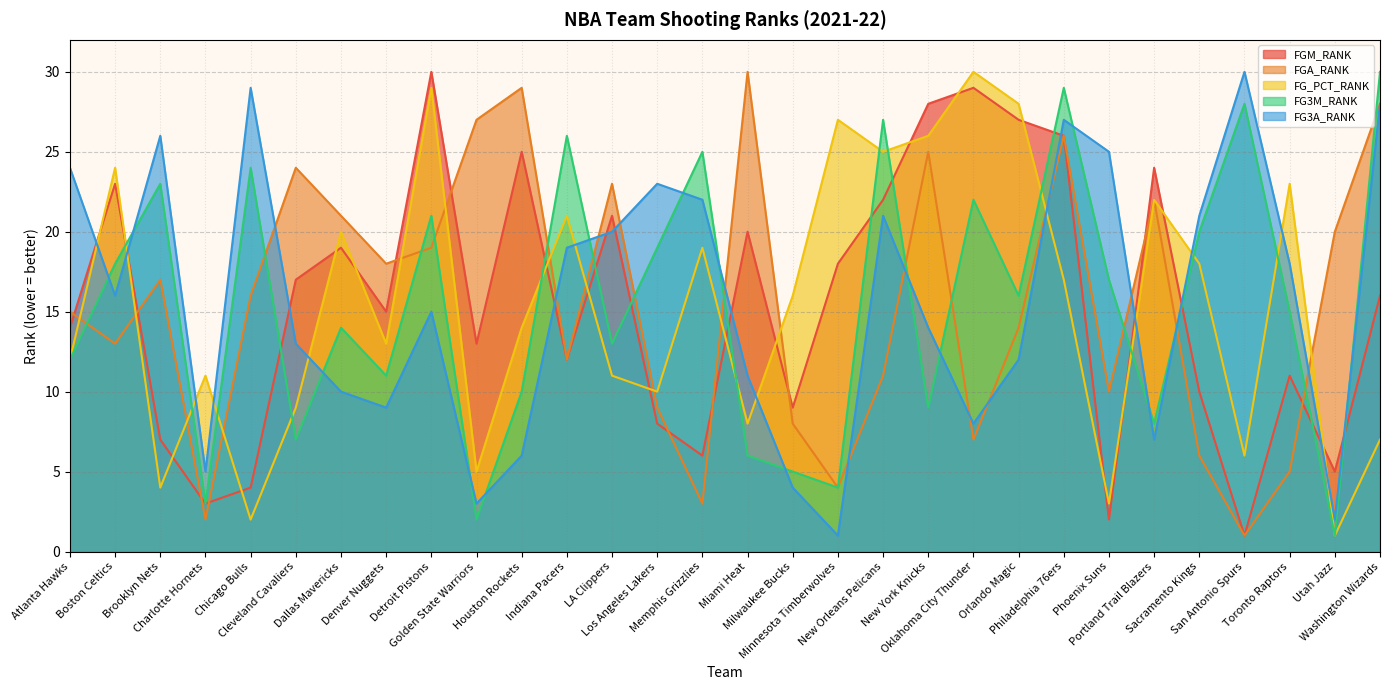

At which label does FG_PCT_RANK reach its minimum?

Utah Jazz